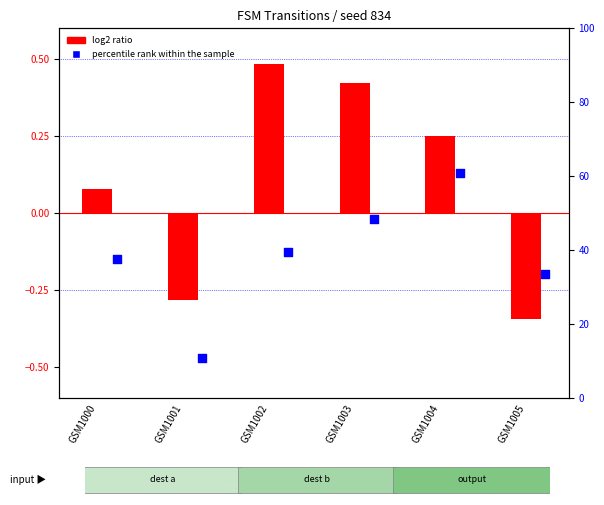

At which category is the sum across all series the highest?

GSM1003